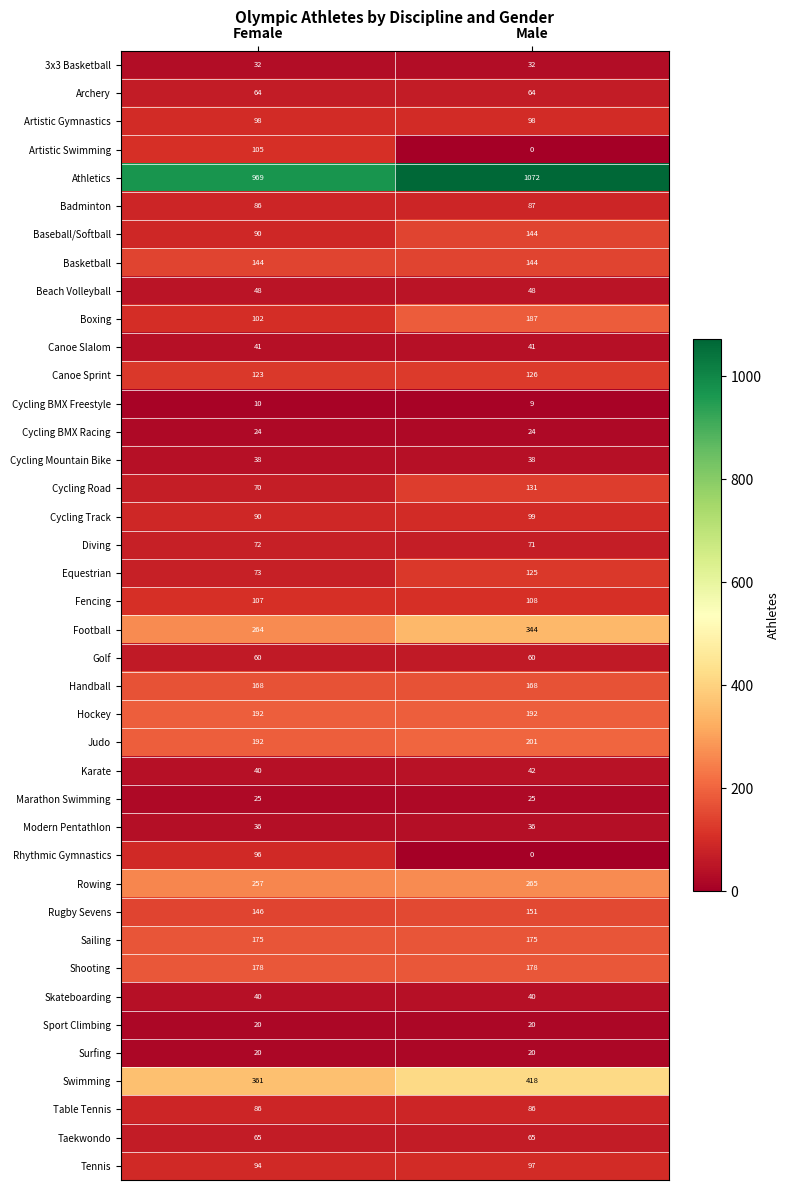

At which category does the chart reach its peak across all series?

Male